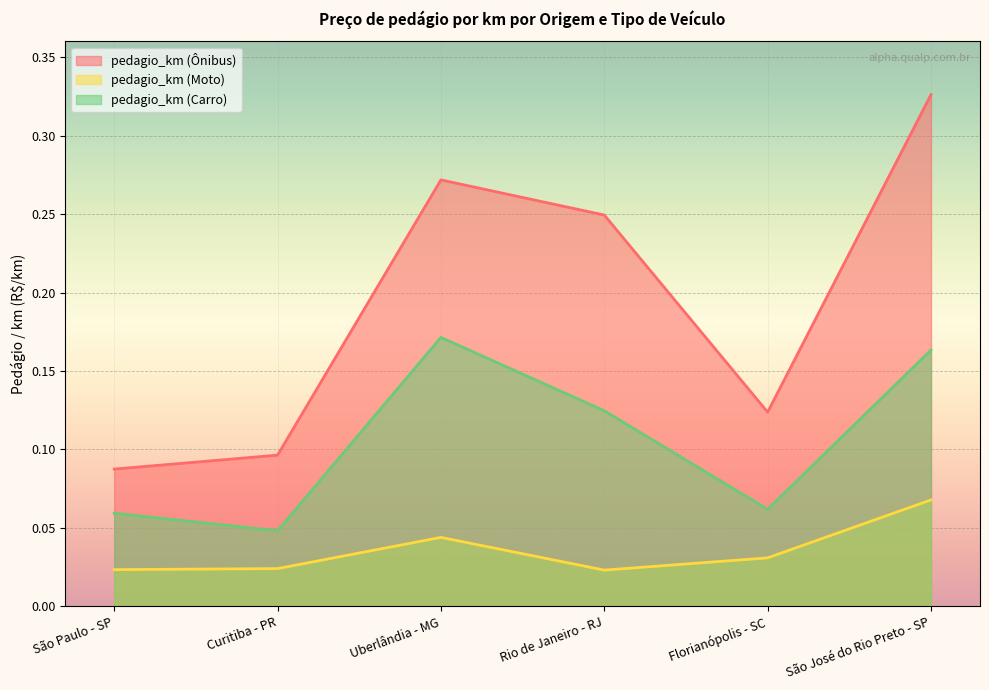

Is the value of pedagio_km (Ônibus) at São Paulo - SP greater than the value of pedagio_km (Moto) at Florianópolis - SC?

Yes